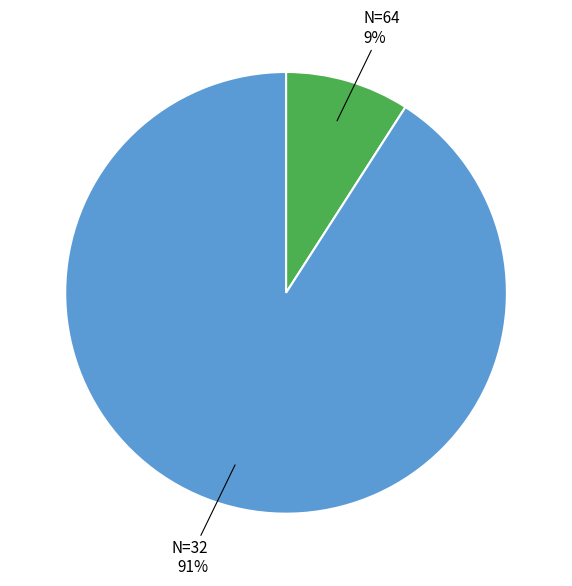

What percentage is the N=32 slice, to the nearest percent?

91%